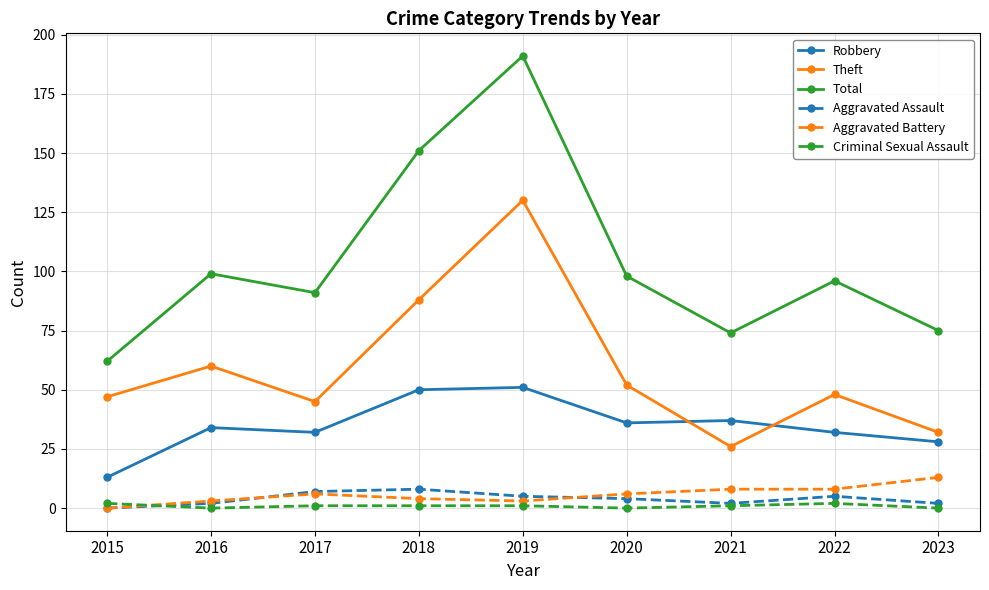

Read the Robbery value at 2016, to the nearest 5.

35